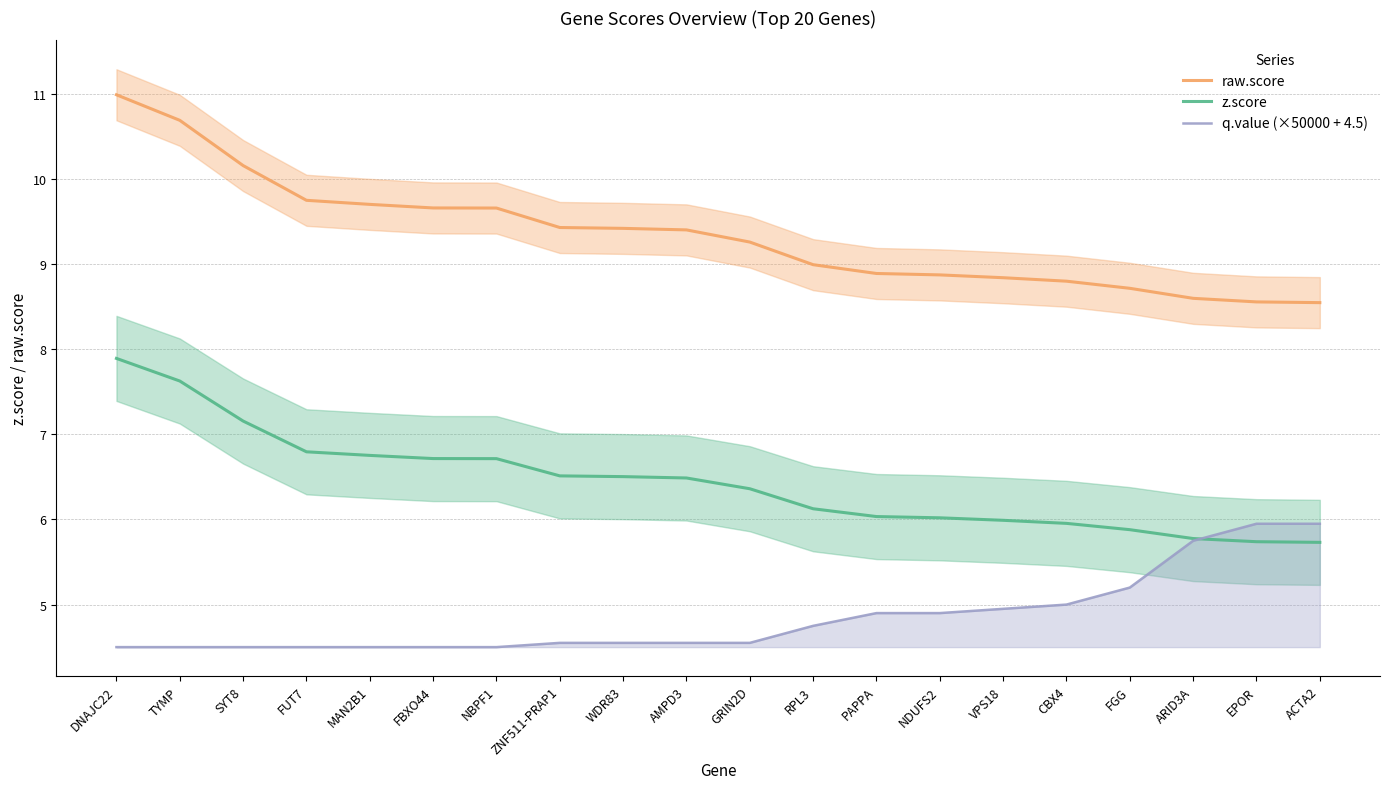

True or false: z.score has a value of 2.0 at TYMP.

False